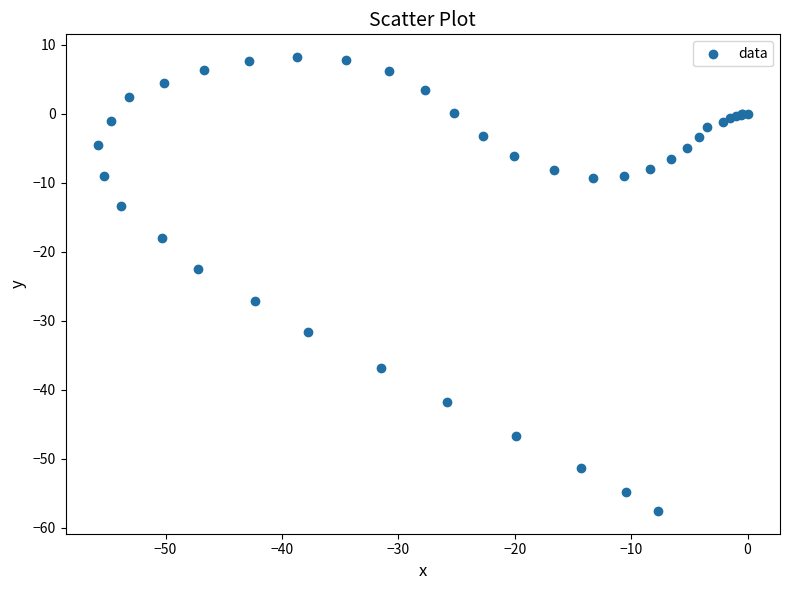

What Y value in the scatter plot is closest to -24?

-22.5